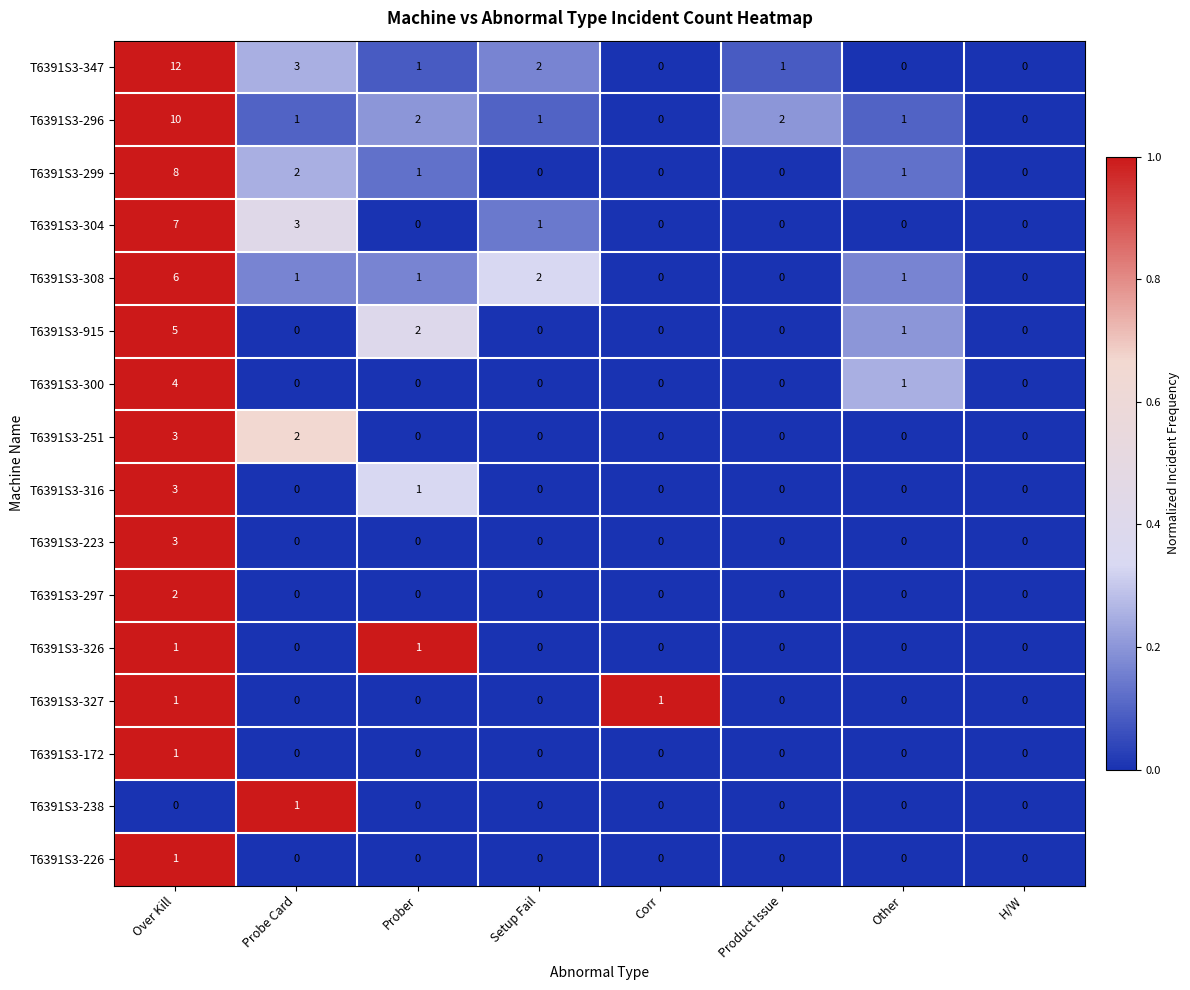

At which category is the sum across all series the highest?

Over Kill